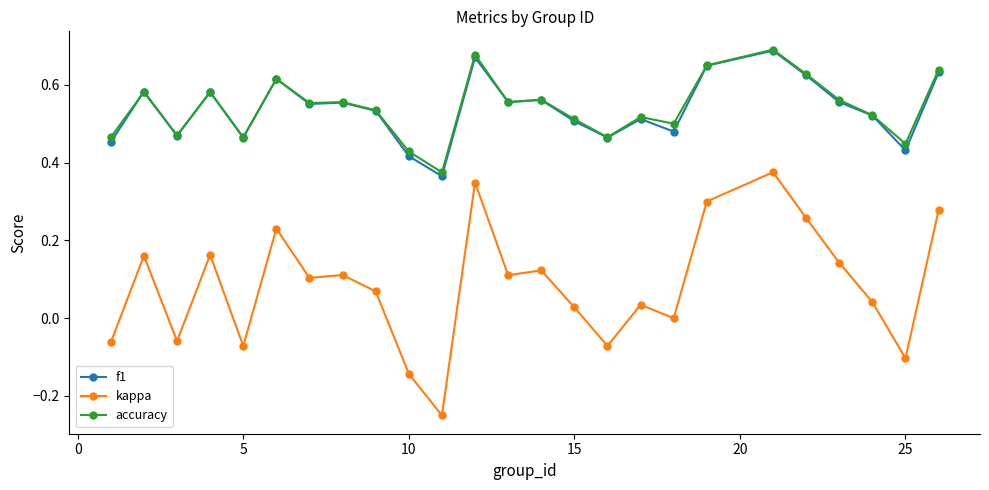

True or false: kappa and accuracy intersect in this chart.

False